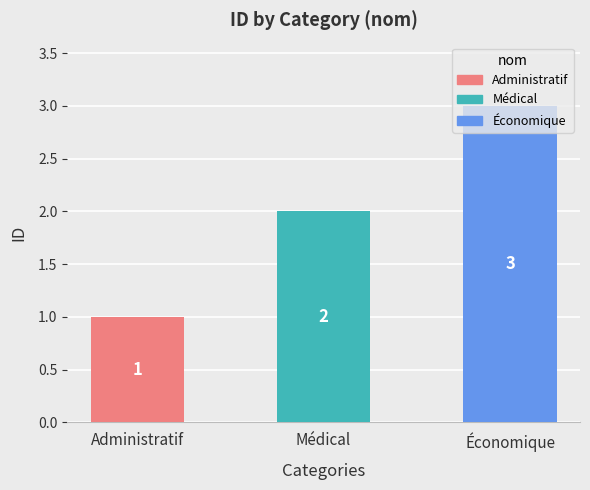

Reading right to left, extract all data points from this chart.

3	2	1